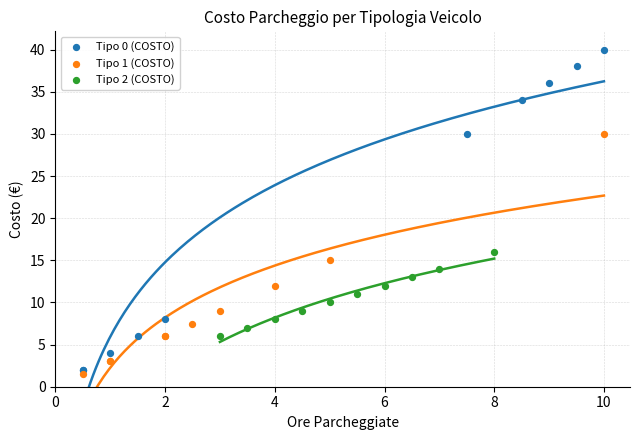

What are all the series names shown in the legend?

Tipo 0 (COSTO), Tipo 1 (COSTO), Tipo 2 (COSTO)